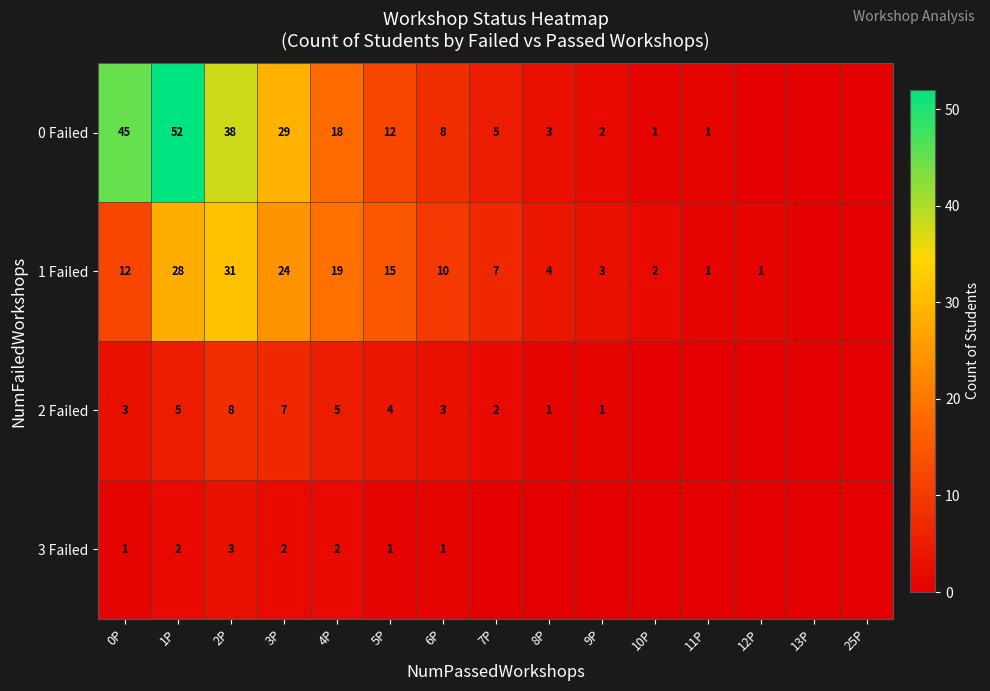

At 3P, list the series in order from smallest to largest.

3 Failed, 2 Failed, 1 Failed, 0 Failed